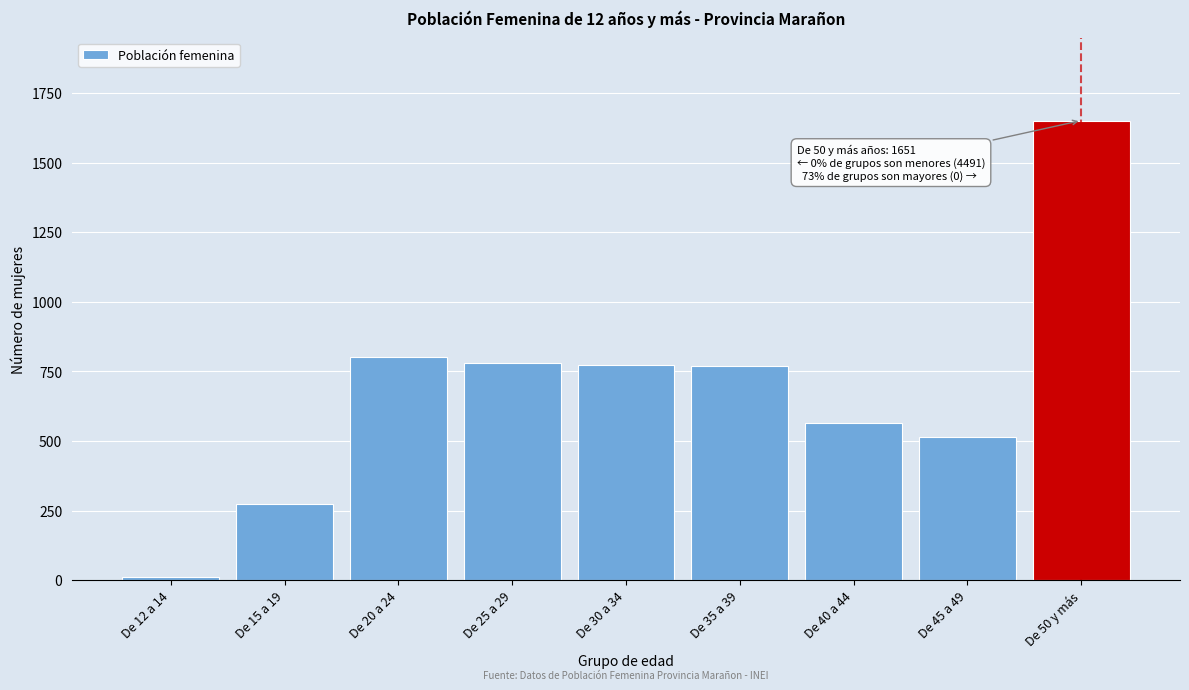

What is the ratio of the value at De 45 a 49 to the value at De 35 a 39?

0.7